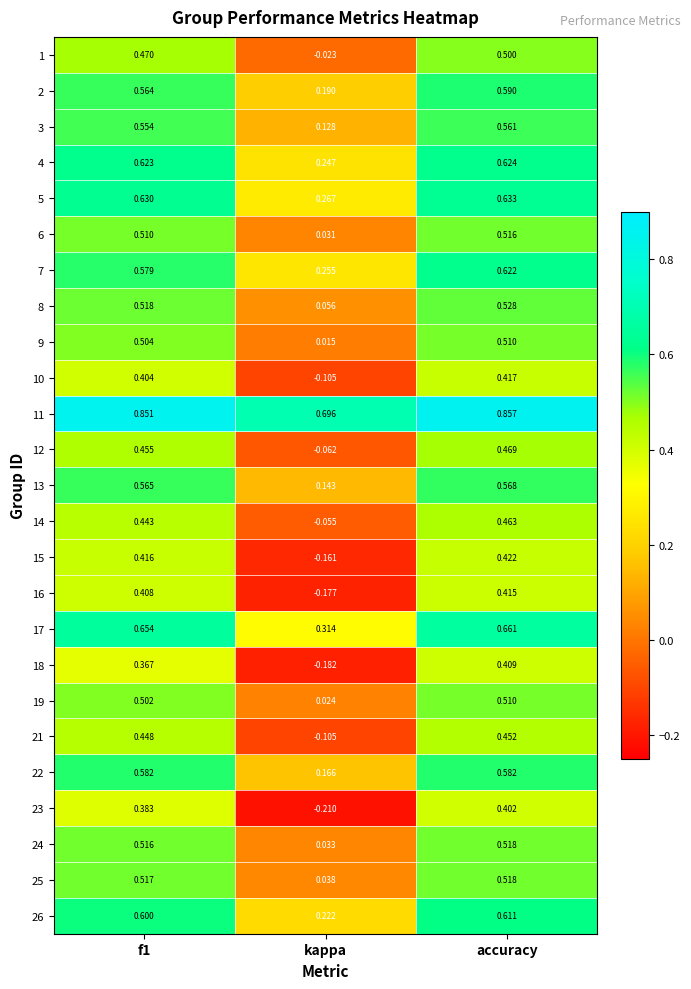

Where is 13 nearest to the value 0?

kappa